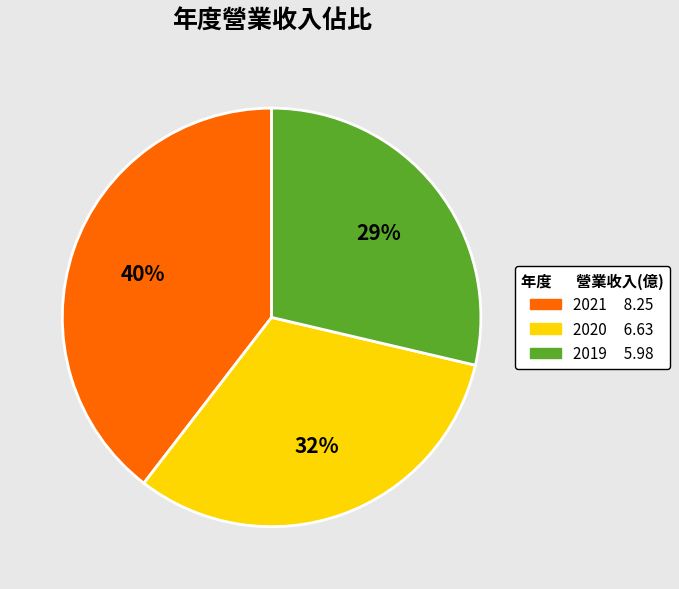

To the nearest percent, what is the difference between the largest and smallest slice percentages?

11%